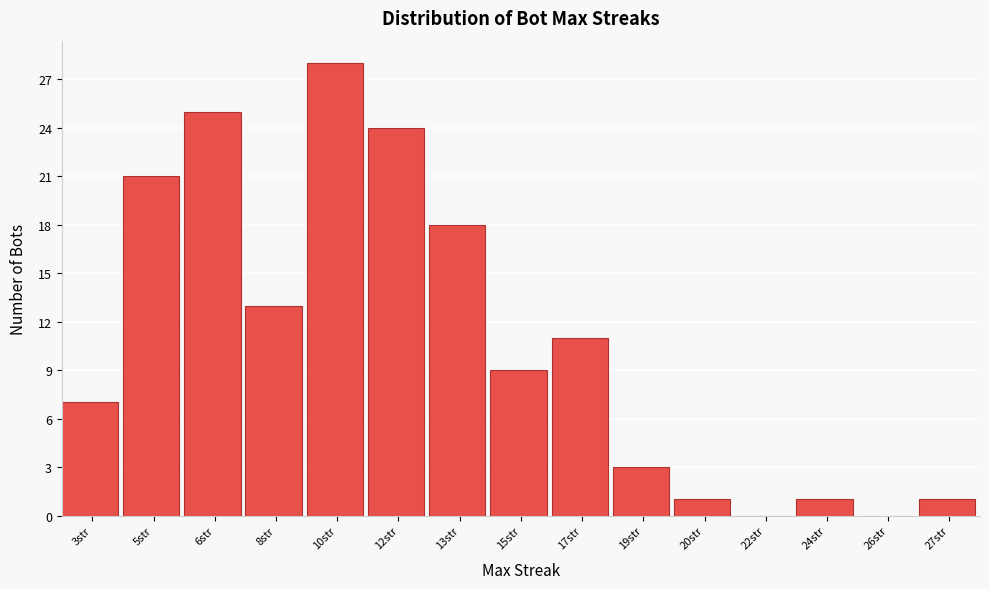

Reading right to left, extract all data points from this chart.

27str=1	26str=0	24str=1	22str=0	20str=1	19str=3	17str=11	15str=9	13str=18	12str=24	10str=28	8str=13	6str=25	5str=21	3str=7